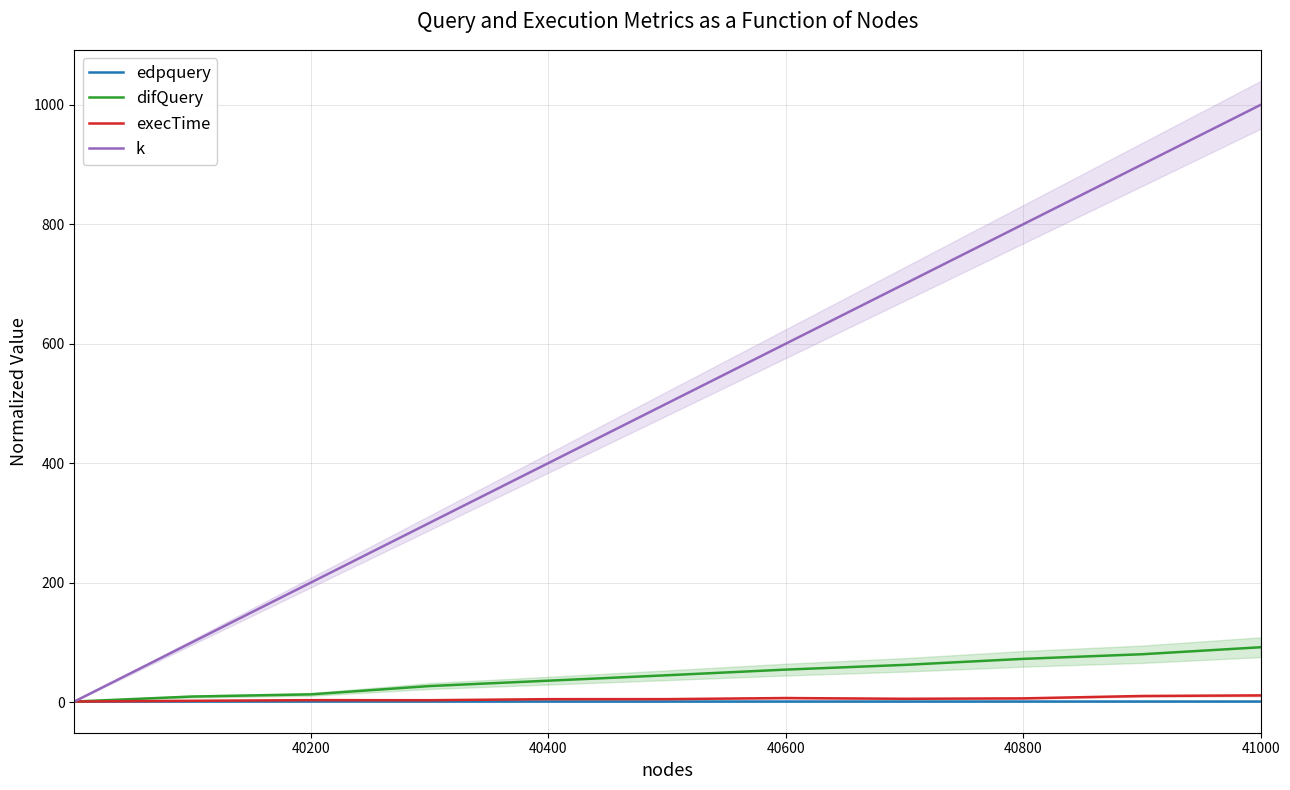

The k series shows 1000.0 at 41000. True or false?

True